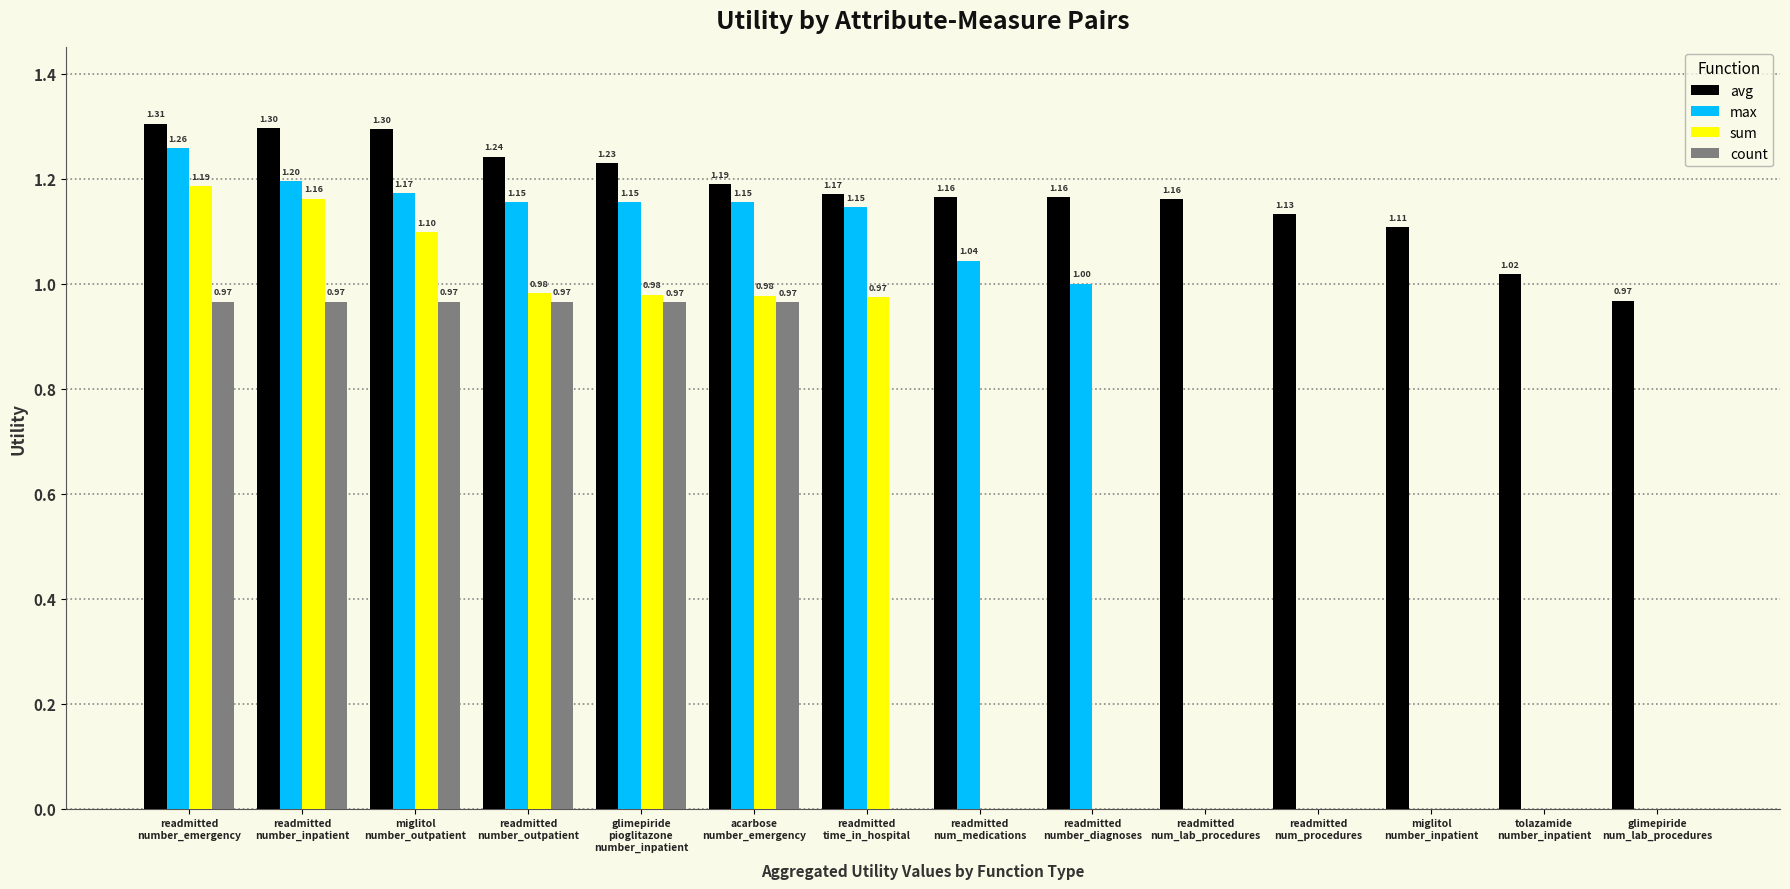

Which series has the largest total across all categories?

avg